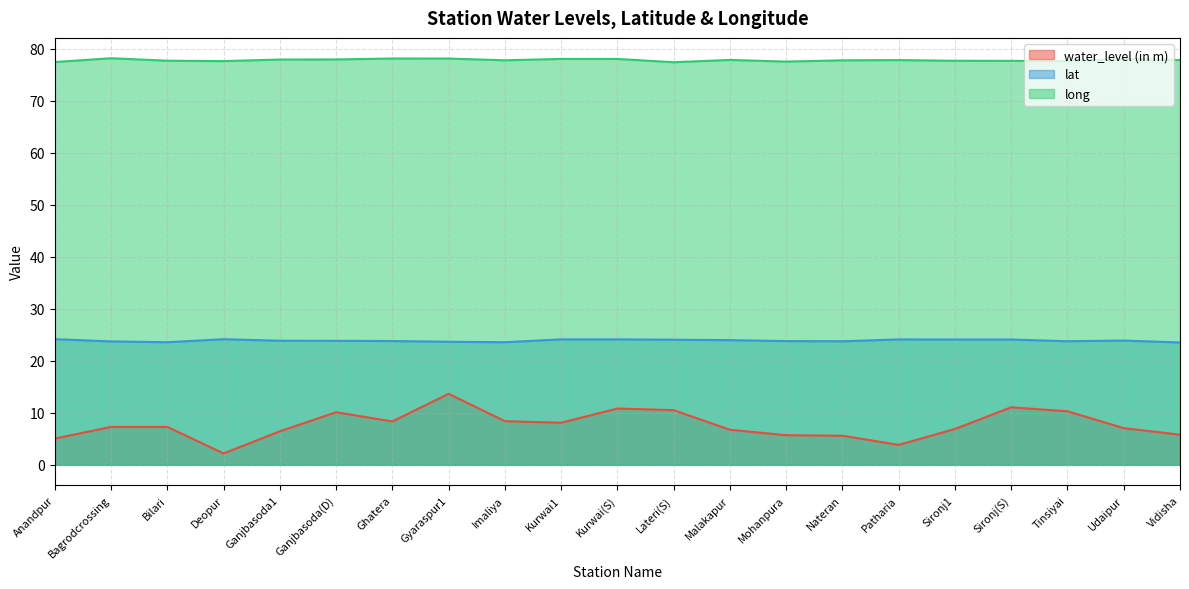

What are all the series names shown in the legend?

water_level (in m), lat, long